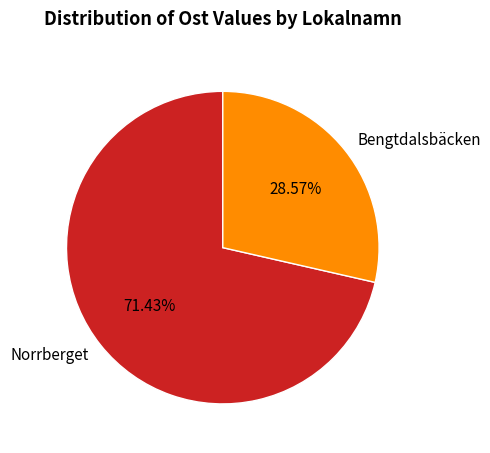

Is the sum of Bengtdalsbäcken and Norrberget greater than half?

Yes